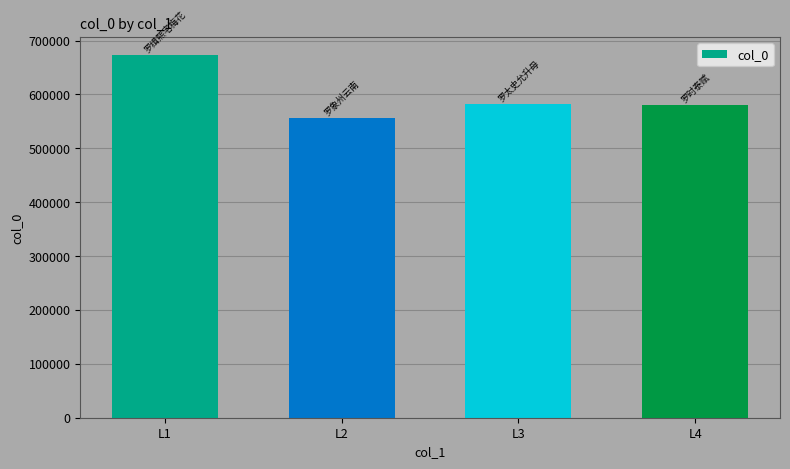

Which label corresponds to the smallest value in the chart?

L2